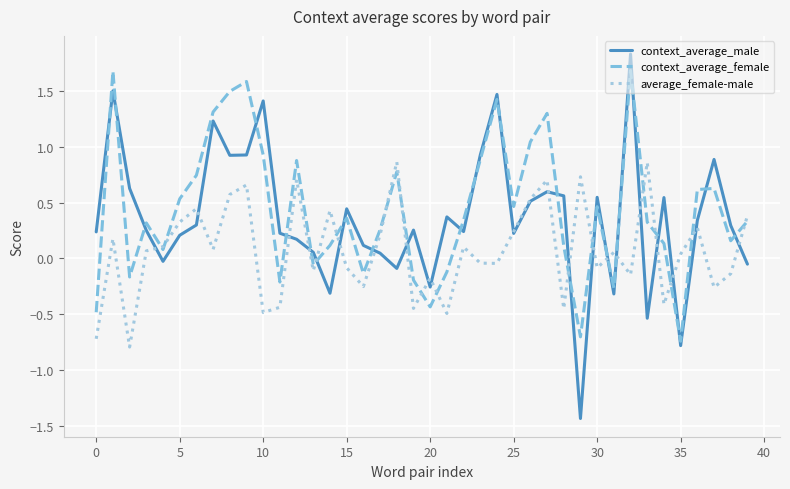

Which series has the largest range (max minus min)?

context_average_male